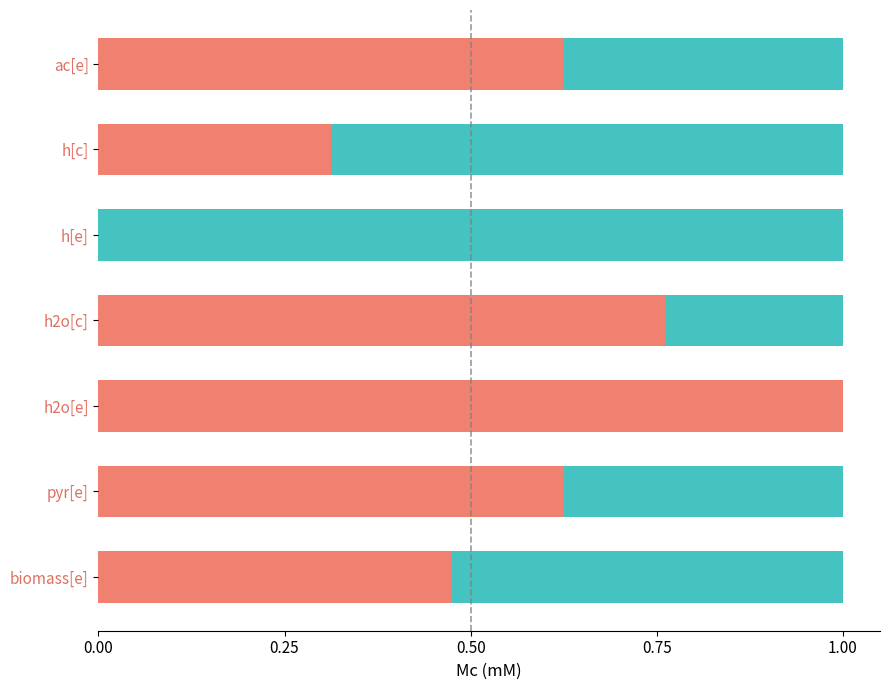

How many distinct data groups are displayed?

2